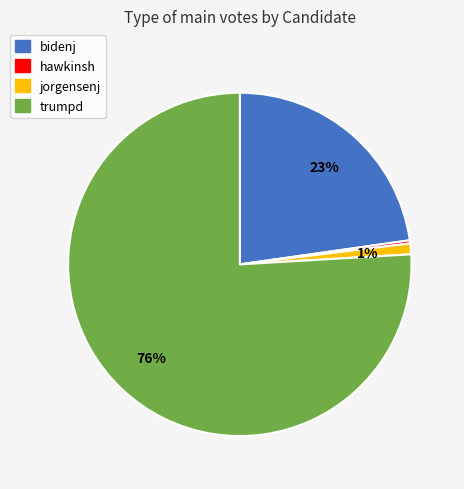

What is the smallest slice in the pie chart?

hawkinsh